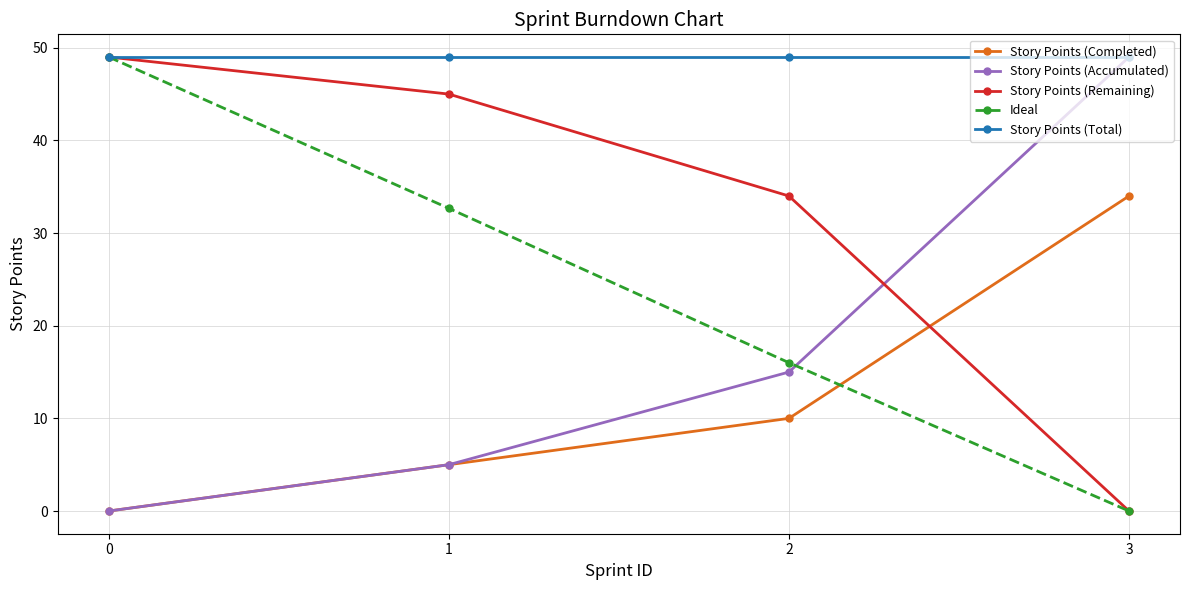

How many positive values does the Story Points (Completed) series have?

3